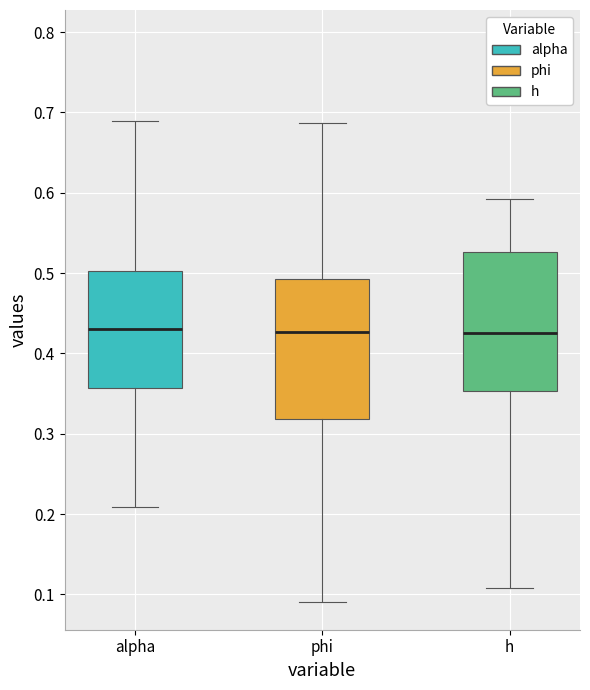

Where does the median line of the box for h sit on the y-axis? The values are not printed on the chart, so give them approximately, as read against the axis.

0.43